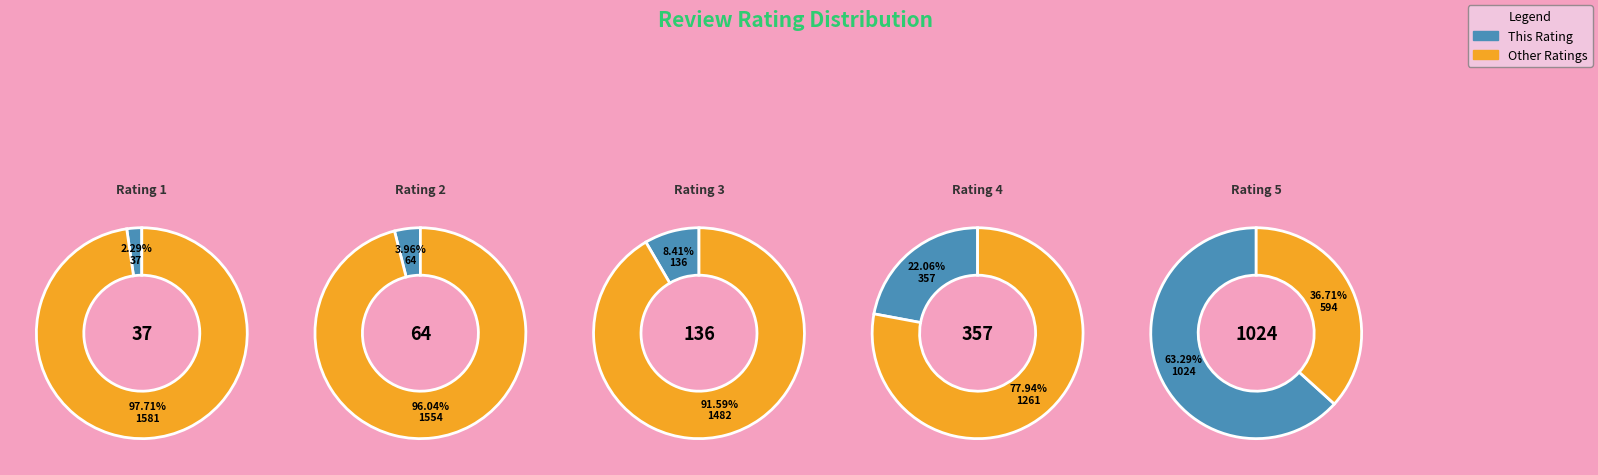

Is there a majority slice in this chart?

Yes